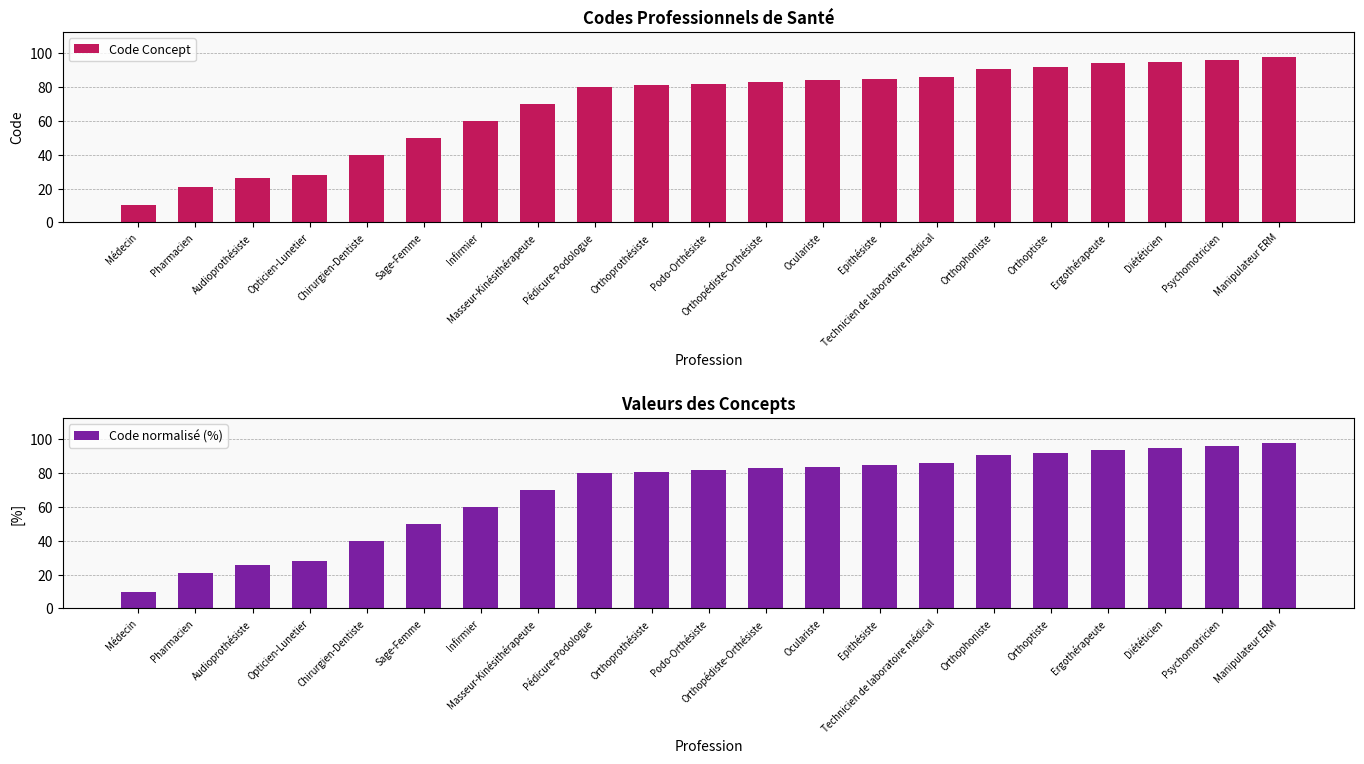

What is the difference between the maximum and minimum values in the Code normalisé (%) series?

88.0